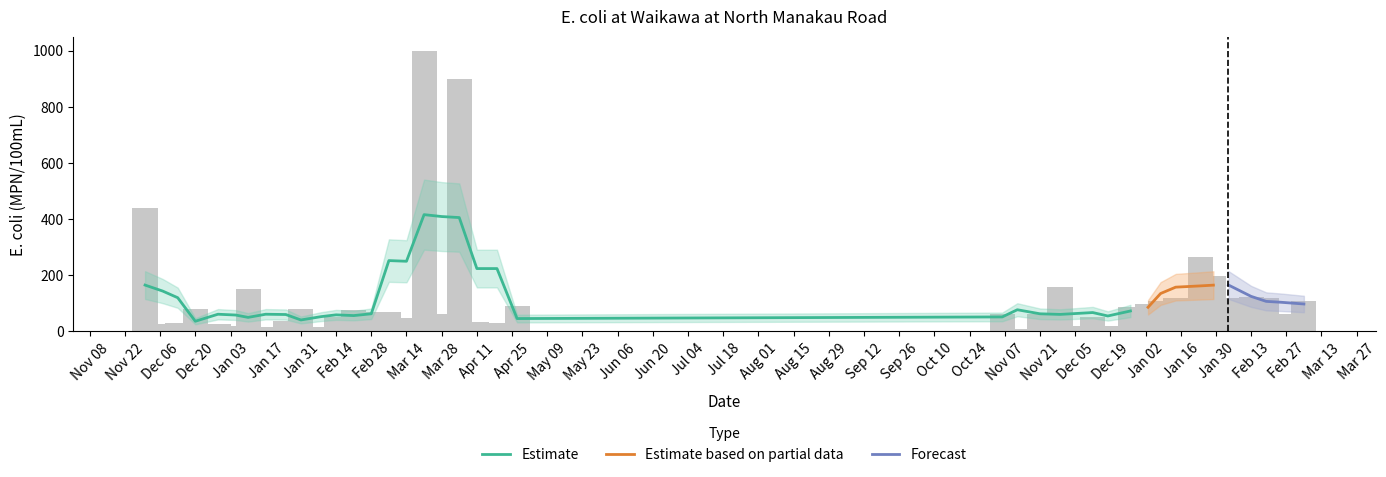

Count the number of categories in the chart.

40